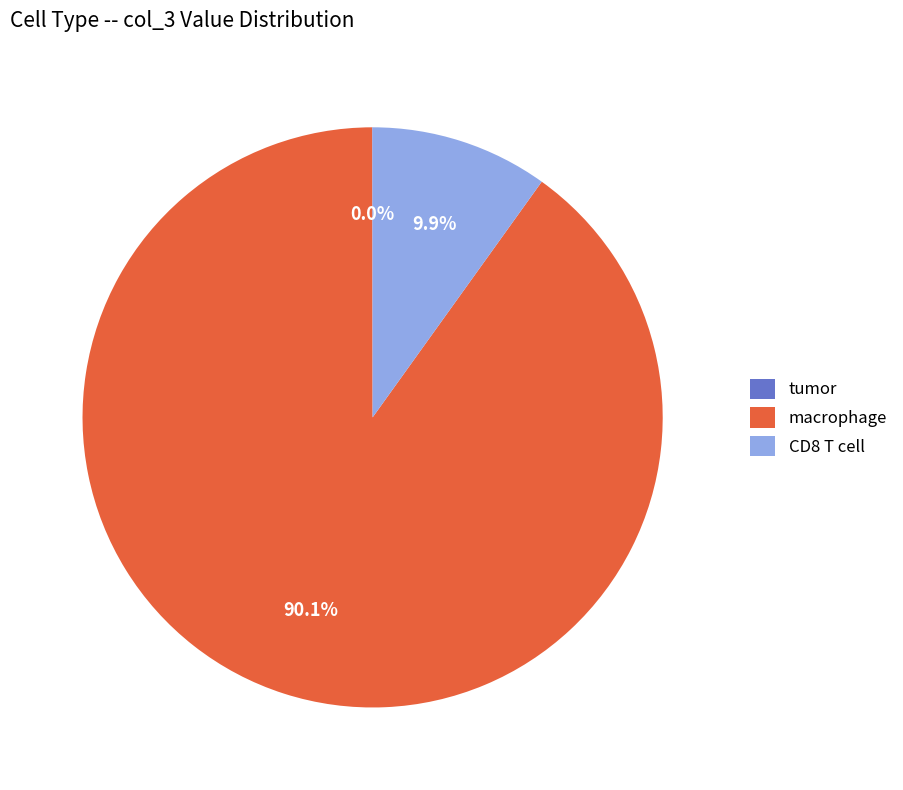

What is the ratio of the value at macrophage to the value at CD8 T cell?

9.1